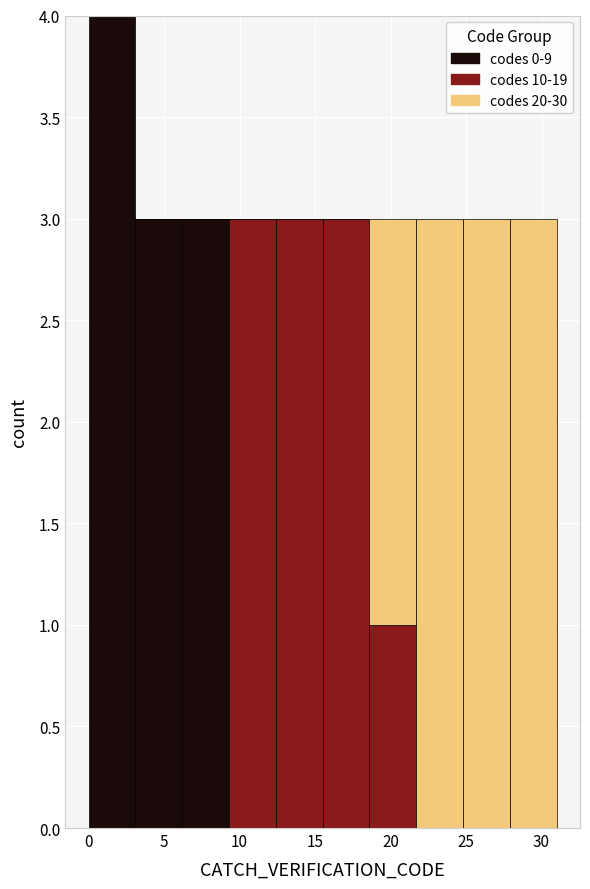

Reading left to right, list every stacked bar in this chart as the range it spans on the x-axis followed by its total height. Neither the bar edges nor the heights are printed on the chart, so give them approximately, as read against the axes.

0.0 to 3.1: 4
3.1 to 6.2: 3
6.2 to 9.3: 3
9.3 to 12.4: 3
12.4 to 15.5: 3
15.5 to 18.6: 3
18.6 to 21.7: 3
21.7 to 24.8: 3
24.8 to 27.9: 3
27.9 to 31.0: 3